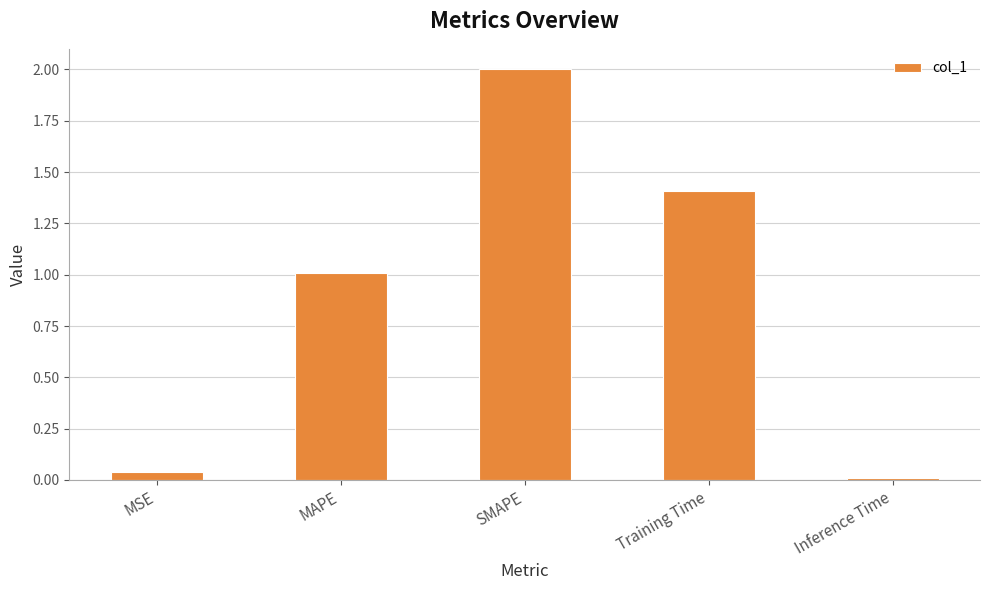

At which label is the value closest to 1?

MAPE